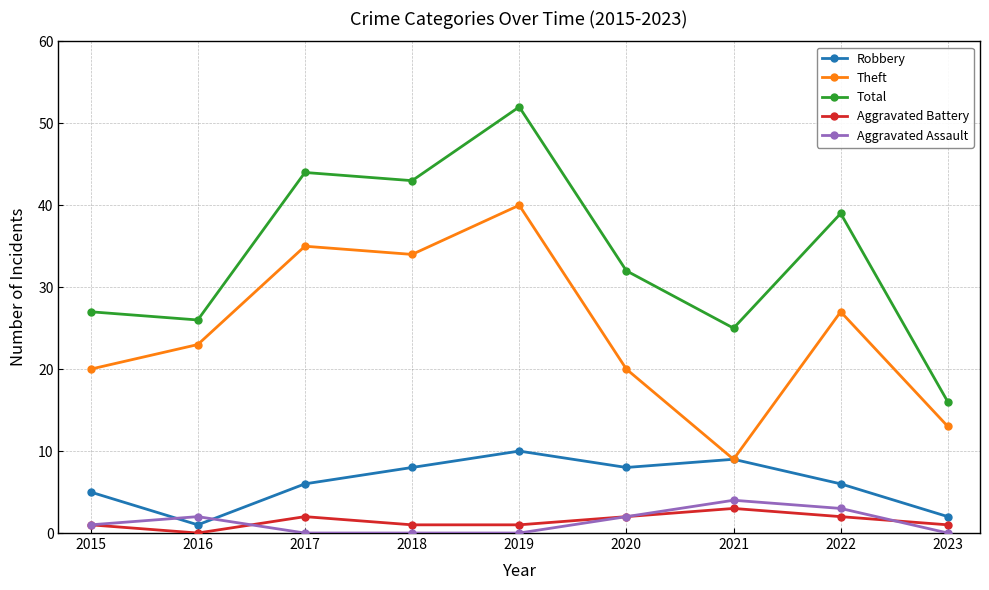

What are all the series names shown in the legend?

Robbery, Theft, Total, Aggravated Battery, Aggravated Assault